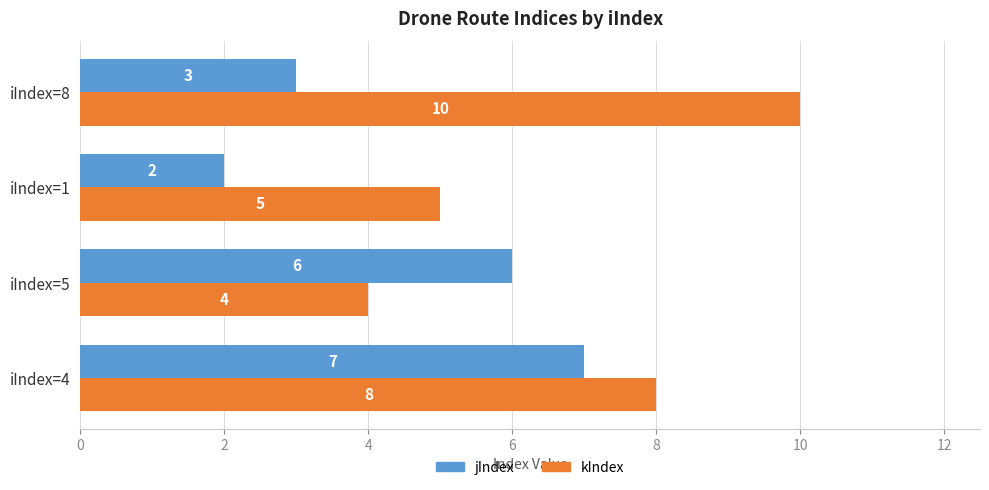

The value of kIndex at iIndex=1 is 1. True or false?

False